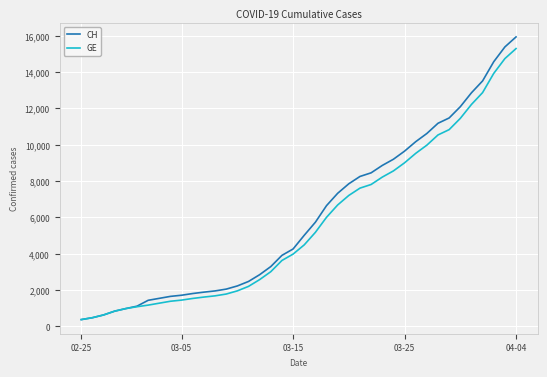

Which series has the largest range (max minus min)?

CH